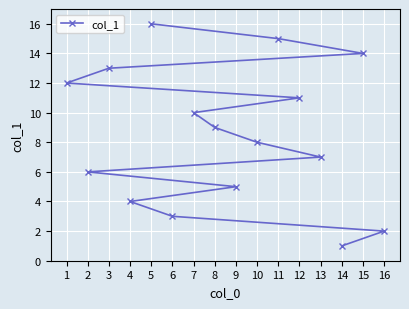

Reading left to right, list all the values displayed in this chart.

1=12	2=6	3=13	4=4	5=16	6=3	7=10	8=9	9=5	10=8	11=15	12=11	13=7	14=1	15=14	16=2